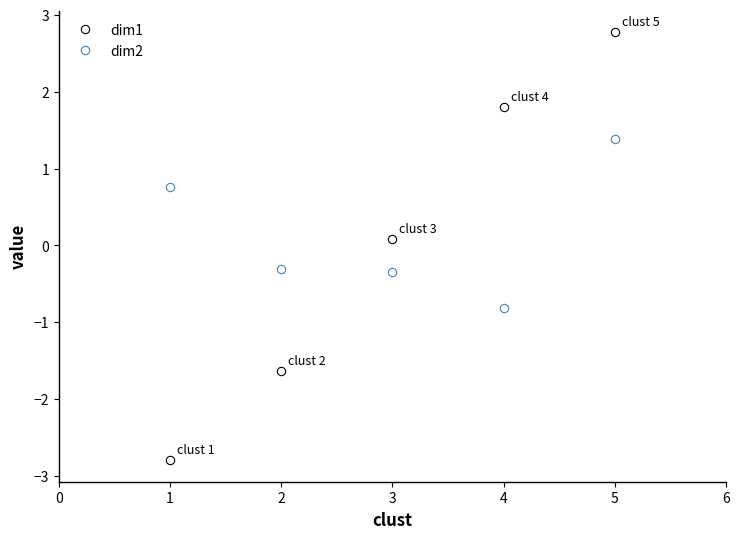

At how many categories does at least one series exceed 1?

2